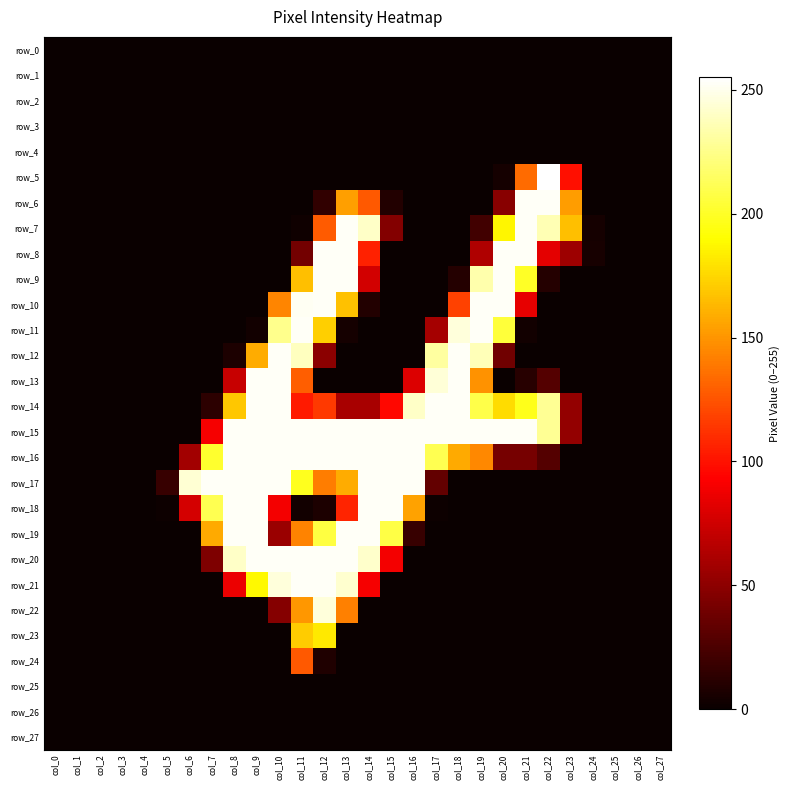

Reading left to right, transcribe all the data shown in this chart.

row_0: col_0=0	col_1=0	col_2=0	col_3=0	col_4=0	col_5=0	col_6=0	col_7=0	col_8=0	col_9=0	col_10=0	col_11=0	col_12=0	col_13=0	col_14=0	col_15=0	col_16=0	col_17=0	col_18=0	col_19=0	col_20=0	col_21=0	col_22=0	col_23=0	col_24=0	col_25=0	col_26=0	col_27=0
row_1: col_0=0	col_1=0	col_2=0	col_3=0	col_4=0	col_5=0	col_6=0	col_7=0	col_8=0	col_9=0	col_10=0	col_11=0	col_12=0	col_13=0	col_14=0	col_15=0	col_16=0	col_17=0	col_18=0	col_19=0	col_20=0	col_21=0	col_22=0	col_23=0	col_24=0	col_25=0	col_26=0	col_27=0
row_2: col_0=0	col_1=0	col_2=0	col_3=0	col_4=0	col_5=0	col_6=0	col_7=0	col_8=0	col_9=0	col_10=0	col_11=0	col_12=0	col_13=0	col_14=0	col_15=0	col_16=0	col_17=0	col_18=0	col_19=0	col_20=0	col_21=0	col_22=0	col_23=0	col_24=0	col_25=0	col_26=0	col_27=0
row_3: col_0=0	col_1=0	col_2=0	col_3=0	col_4=0	col_5=0	col_6=0	col_7=0	col_8=0	col_9=0	col_10=0	col_11=0	col_12=0	col_13=0	col_14=0	col_15=0	col_16=0	col_17=0	col_18=0	col_19=0	col_20=0	col_21=0	col_22=0	col_23=0	col_24=0	col_25=0	col_26=0	col_27=0
row_4: col_0=0	col_1=0	col_2=0	col_3=0	col_4=0	col_5=0	col_6=0	col_7=0	col_8=0	col_9=0	col_10=0	col_11=0	col_12=0	col_13=0	col_14=0	col_15=0	col_16=0	col_17=0	col_18=0	col_19=0	col_20=0	col_21=0	col_22=0	col_23=0	col_24=0	col_25=0	col_26=0	col_27=0
row_5: col_0=0	col_1=0	col_2=0	col_3=0	col_4=0	col_5=0	col_6=0	col_7=0	col_8=0	col_9=0	col_10=0	col_11=0	col_12=0	col_13=0	col_14=0	col_15=0	col_16=0	col_17=0	col_18=0	col_19=0	col_20=4	col_21=134	col_22=255	col_23=99	col_24=0	col_25=0	col_26=0	col_27=0
row_6: col_0=0	col_1=0	col_2=0	col_3=0	col_4=0	col_5=0	col_6=0	col_7=0	col_8=0	col_9=0	col_10=0	col_11=0	col_12=15	col_13=154	col_14=127	col_15=9	col_16=0	col_17=0	col_18=0	col_19=0	col_20=48	col_21=253	col_22=253	col_23=153	col_24=0	col_25=0	col_26=0	col_27=0
row_7: col_0=0	col_1=0	col_2=0	col_3=0	col_4=0	col_5=0	col_6=0	col_7=0	col_8=0	col_9=0	col_10=0	col_11=2	col_12=128	col_13=253	col_14=241	col_15=46	col_16=0	col_17=0	col_18=0	col_19=21	col_20=187	col_21=253	col_22=236	col_23=166	col_24=4	col_25=0	col_26=0	col_27=0
row_8: col_0=0	col_1=0	col_2=0	col_3=0	col_4=0	col_5=0	col_6=0	col_7=0	col_8=0	col_9=0	col_10=0	col_11=40	col_12=253	col_13=253	col_14=106	col_15=0	col_16=0	col_17=0	col_18=0	col_19=63	col_20=253	col_21=253	col_22=83	col_23=56	col_24=5	col_25=0	col_26=0	col_27=0
row_9: col_0=0	col_1=0	col_2=0	col_3=0	col_4=0	col_5=0	col_6=0	col_7=0	col_8=0	col_9=0	col_10=0	col_11=166	col_12=253	col_13=253	col_14=76	col_15=0	col_16=0	col_17=0	col_18=10	col_19=234	col_20=253	col_21=200	col_22=10	col_23=0	col_24=0	col_25=0	col_26=0	col_27=0
row_10: col_0=0	col_1=0	col_2=0	col_3=0	col_4=0	col_5=0	col_6=0	col_7=0	col_8=0	col_9=0	col_10=144	col_11=252	col_12=253	col_13=167	col_14=9	col_15=0	col_16=0	col_17=0	col_18=118	col_19=253	col_20=253	col_21=84	col_22=0	col_23=0	col_24=0	col_25=0	col_26=0	col_27=0
row_11: col_0=0	col_1=0	col_2=0	col_3=0	col_4=0	col_5=0	col_6=0	col_7=0	col_8=0	col_9=3	col_10=226	col_11=253	col_12=172	col_13=4	col_14=0	col_15=0	col_16=0	col_17=59	col_18=246	col_19=253	col_20=205	col_21=3	col_22=0	col_23=0	col_24=0	col_25=0	col_26=0	col_27=0
row_12: col_0=0	col_1=0	col_2=0	col_3=0	col_4=0	col_5=0	col_6=0	col_7=0	col_8=7	col_9=159	col_10=253	col_11=239	col_12=49	col_13=0	col_14=0	col_15=0	col_16=0	col_17=231	col_18=253	col_19=237	col_20=39	col_21=0	col_22=0	col_23=0	col_24=0	col_25=0	col_26=0	col_27=0
row_13: col_0=0	col_1=0	col_2=0	col_3=0	col_4=0	col_5=0	col_6=0	col_7=0	col_8=72	col_9=253	col_10=253	col_11=129	col_12=0	col_13=0	col_14=0	col_15=0	col_16=80	col_17=245	col_18=253	col_19=149	col_20=0	col_21=11	col_22=28	col_23=0	col_24=0	col_25=0	col_26=0	col_27=0
row_14: col_0=0	col_1=0	col_2=0	col_3=0	col_4=0	col_5=0	col_6=0	col_7=13	col_8=169	col_9=253	col_10=253	col_11=103	col_12=115	col_13=60	col_14=60	col_15=96	col_16=241	col_17=253	col_18=253	col_19=209	col_20=177	col_21=197	col_22=228	col_23=52	col_24=0	col_25=0	col_26=0	col_27=0
row_15: col_0=0	col_1=0	col_2=0	col_3=0	col_4=0	col_5=0	col_6=0	col_7=90	col_8=253	col_9=253	col_10=253	col_11=253	col_12=253	col_13=253	col_14=253	col_15=253	col_16=253	col_17=253	col_18=253	col_19=253	col_20=253	col_21=253	col_22=228	col_23=52	col_24=0	col_25=0	col_26=0	col_27=0
row_16: col_0=0	col_1=0	col_2=0	col_3=0	col_4=0	col_5=0	col_6=58	col_7=202	col_8=253	col_9=253	col_10=253	col_11=253	col_12=253	col_13=253	col_14=253	col_15=253	col_16=253	col_17=211	col_18=158	col_19=145	col_20=41	col_21=41	col_22=28	col_23=0	col_24=0	col_25=0	col_26=0	col_27=0
row_17: col_0=0	col_1=0	col_2=0	col_3=0	col_4=0	col_5=17	col_6=244	col_7=253	col_8=253	col_9=253	col_10=253	col_11=198	col_12=141	col_13=159	col_14=253	col_15=253	col_16=253	col_17=34	col_18=0	col_19=0	col_20=0	col_21=0	col_22=0	col_23=0	col_24=0	col_25=0	col_26=0	col_27=0
row_18: col_0=0	col_1=0	col_2=0	col_3=0	col_4=0	col_5=1	col_6=77	col_7=211	col_8=253	col_9=253	col_10=89	col_11=3	col_12=7	col_13=107	col_14=253	col_15=253	col_16=155	col_17=1	col_18=0	col_19=0	col_20=0	col_21=0	col_22=0	col_23=0	col_24=0	col_25=0	col_26=0	col_27=0
row_19: col_0=0	col_1=0	col_2=0	col_3=0	col_4=0	col_5=0	col_6=0	col_7=158	col_8=253	col_9=253	col_10=55	col_11=143	col_12=207	col_13=253	col_14=253	col_15=208	col_16=17	col_17=0	col_18=0	col_19=0	col_20=0	col_21=0	col_22=0	col_23=0	col_24=0	col_25=0	col_26=0	col_27=0
row_20: col_0=0	col_1=0	col_2=0	col_3=0	col_4=0	col_5=0	col_6=0	col_7=44	col_8=241	col_9=253	col_10=253	col_11=253	col_12=253	col_13=253	col_14=242	col_15=89	col_16=0	col_17=0	col_18=0	col_19=0	col_20=0	col_21=0	col_22=0	col_23=0	col_24=0	col_25=0	col_26=0	col_27=0
row_21: col_0=0	col_1=0	col_2=0	col_3=0	col_4=0	col_5=0	col_6=0	col_7=0	col_8=86	col_9=188	col_10=246	col_11=253	col_12=253	col_13=243	col_14=90	col_15=0	col_16=0	col_17=0	col_18=0	col_19=0	col_20=0	col_21=0	col_22=0	col_23=0	col_24=0	col_25=0	col_26=0	col_27=0
row_22: col_0=0	col_1=0	col_2=0	col_3=0	col_4=0	col_5=0	col_6=0	col_7=0	col_8=0	col_9=0	col_10=47	col_11=151	col_12=246	col_13=142	col_14=0	col_15=0	col_16=0	col_17=0	col_18=0	col_19=0	col_20=0	col_21=0	col_22=0	col_23=0	col_24=0	col_25=0	col_26=0	col_27=0
row_23: col_0=0	col_1=0	col_2=0	col_3=0	col_4=0	col_5=0	col_6=0	col_7=0	col_8=0	col_9=0	col_10=0	col_11=171	col_12=182	col_13=0	col_14=0	col_15=0	col_16=0	col_17=0	col_18=0	col_19=0	col_20=0	col_21=0	col_22=0	col_23=0	col_24=0	col_25=0	col_26=0	col_27=0
row_24: col_0=0	col_1=0	col_2=0	col_3=0	col_4=0	col_5=0	col_6=0	col_7=0	col_8=0	col_9=0	col_10=0	col_11=127	col_12=8	col_13=0	col_14=0	col_15=0	col_16=0	col_17=0	col_18=0	col_19=0	col_20=0	col_21=0	col_22=0	col_23=0	col_24=0	col_25=0	col_26=0	col_27=0
row_25: col_0=0	col_1=0	col_2=0	col_3=0	col_4=0	col_5=0	col_6=0	col_7=0	col_8=0	col_9=0	col_10=0	col_11=0	col_12=0	col_13=0	col_14=0	col_15=0	col_16=0	col_17=0	col_18=0	col_19=0	col_20=0	col_21=0	col_22=0	col_23=0	col_24=0	col_25=0	col_26=0	col_27=0
row_26: col_0=0	col_1=0	col_2=0	col_3=0	col_4=0	col_5=0	col_6=0	col_7=0	col_8=0	col_9=0	col_10=0	col_11=0	col_12=0	col_13=0	col_14=0	col_15=0	col_16=0	col_17=0	col_18=0	col_19=0	col_20=0	col_21=0	col_22=0	col_23=0	col_24=0	col_25=0	col_26=0	col_27=0
row_27: col_0=0	col_1=0	col_2=0	col_3=0	col_4=0	col_5=0	col_6=0	col_7=0	col_8=0	col_9=0	col_10=0	col_11=0	col_12=0	col_13=0	col_14=0	col_15=0	col_16=0	col_17=0	col_18=0	col_19=0	col_20=0	col_21=0	col_22=0	col_23=0	col_24=0	col_25=0	col_26=0	col_27=0